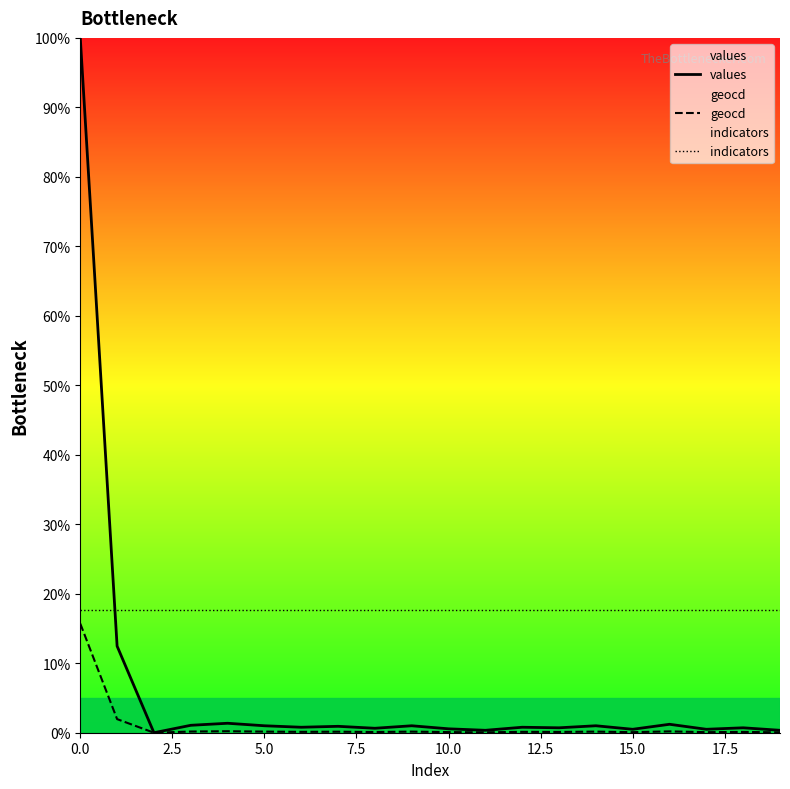

Reading left to right, transcribe all the data shown in this chart.

values: 100.0	12.5	0.0	1.1	1.4	1.0	0.8	0.9	0.6	1.0	0.6	0.3	0.8	0.7	1.0	0.5	1.2	0.5	0.7	0.3
geocd: 15.7	2.0	0.0	0.2	0.2	0.2	0.1	0.1	0.1	0.2	0.1	0.1	0.1	0.1	0.2	0.1	0.2	0.1	0.1	0.1
indicators: 17.7	17.7	17.7	17.7	17.7	17.7	17.7	17.7	17.7	17.7	17.7	17.7	17.7	17.7	17.7	17.7	17.7	17.7	17.7	17.7